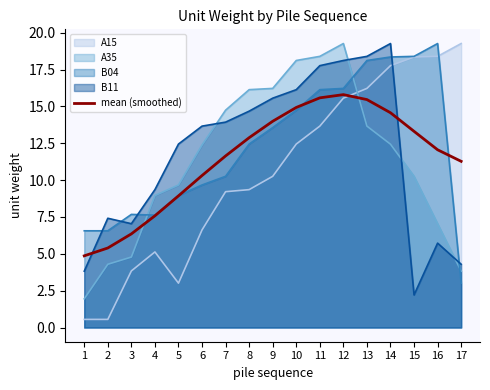

Reading left to right, transcribe all the data shown in this chart.

1=4.9	2=5.4	3=6.4	4=7.6	5=8.9	6=10.3	7=11.6	8=12.9	9=14.0	10=14.9	11=15.6	12=15.8	13=15.5	14=14.6	15=13.3	16=12.1	17=11.3